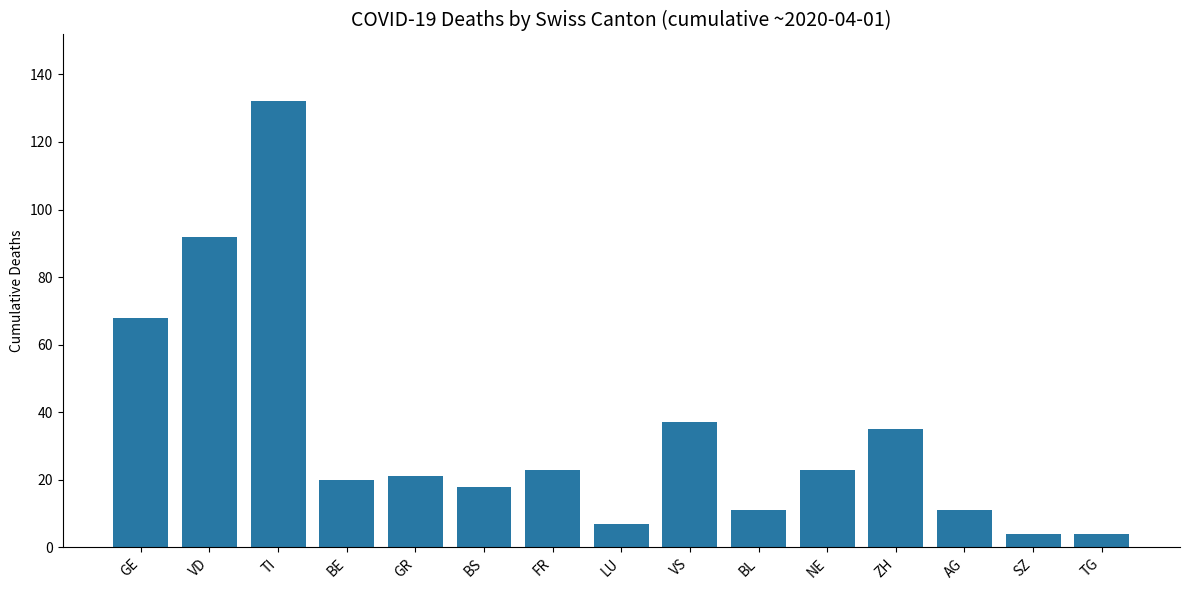

What is the difference between the maximum and minimum values?

128